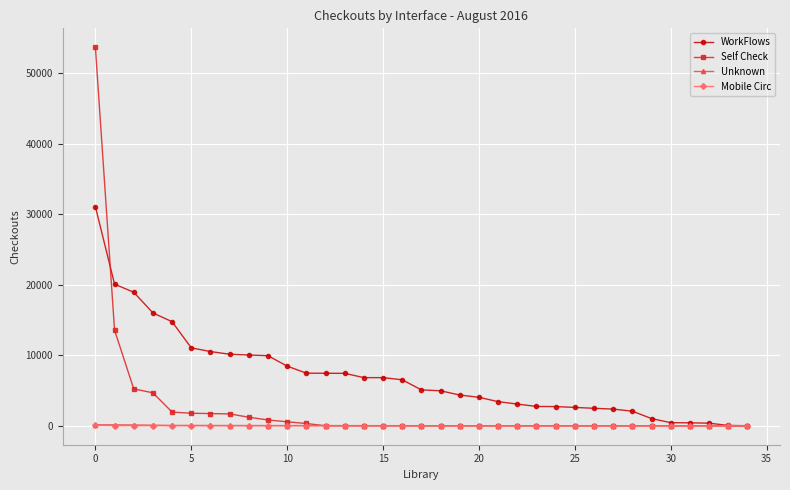

Which series has the largest total across all categories?

WorkFlows